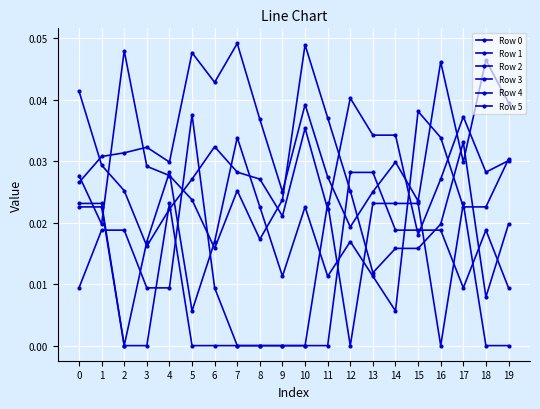

Which series has the largest total across all categories?

Row 5